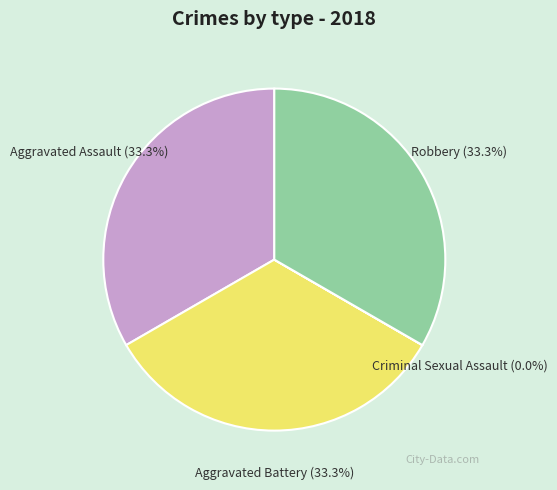

Is Aggravated Assault the majority of the pie?

No